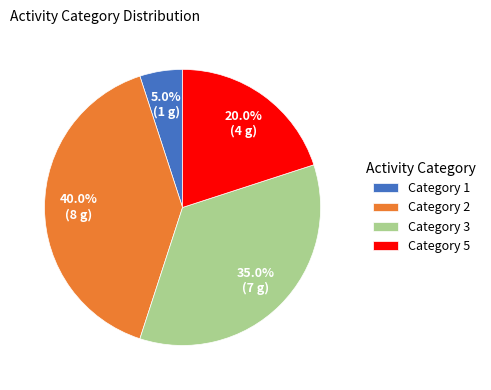

Which category has the smallest portion of the pie?

Category 1